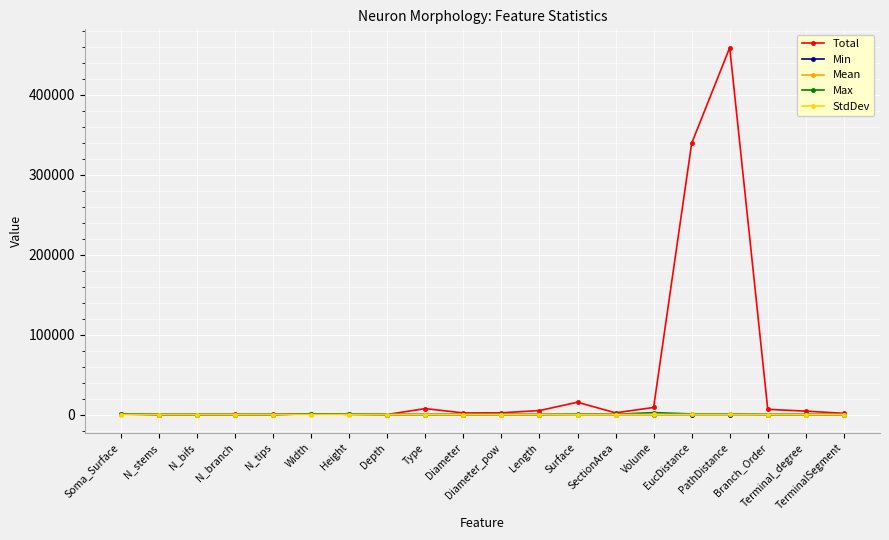

How many distinct data groups are displayed?

5